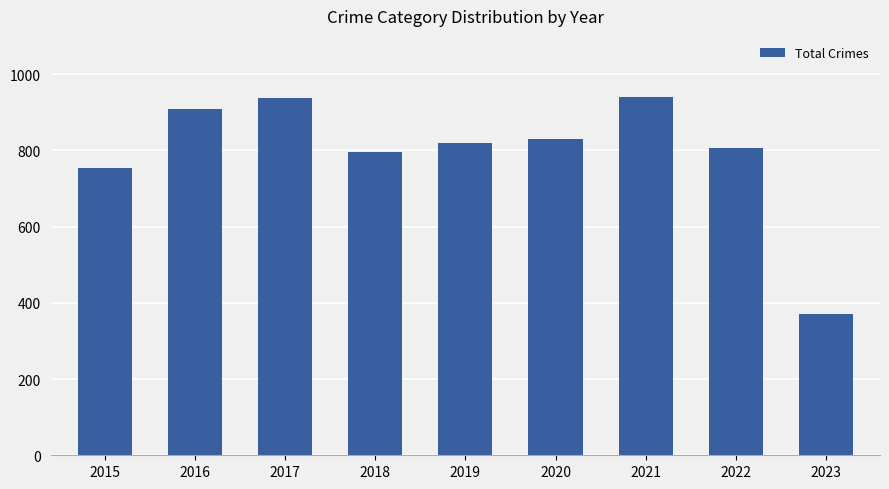

Reading left to right, list all the values displayed in this chart.

754	908	936	795	820	829	941	807	370